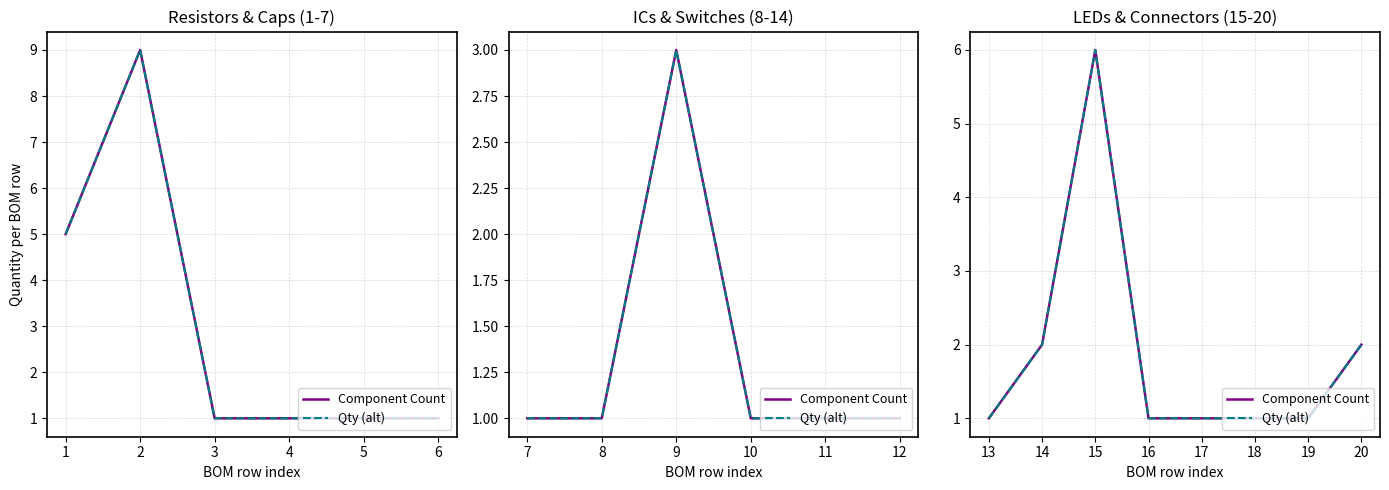

How many lines are shown in the chart?

2